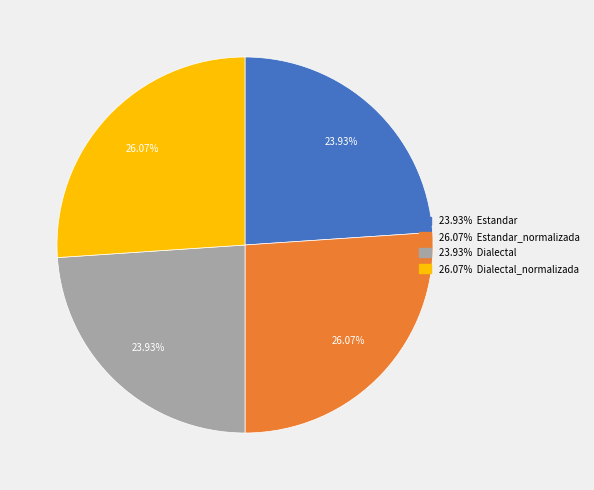

How many segments does this pie chart have?

4